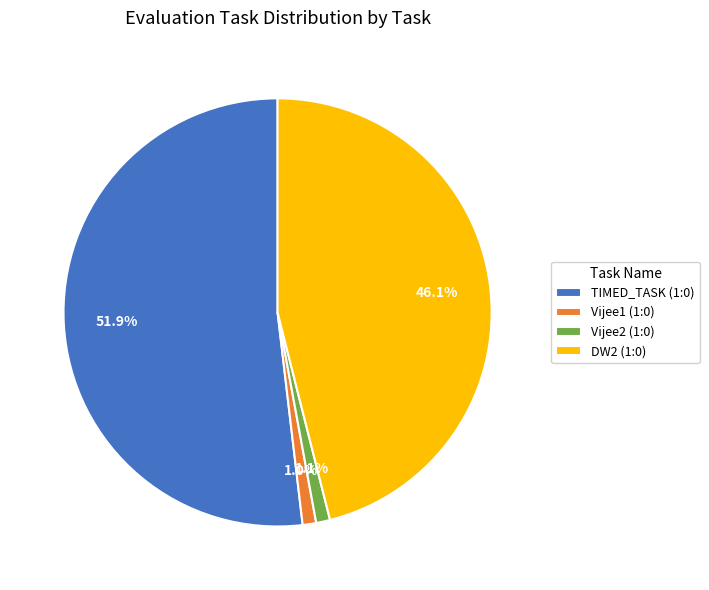

Which category has the biggest portion of the pie?

TIMED_TASK (1:0)